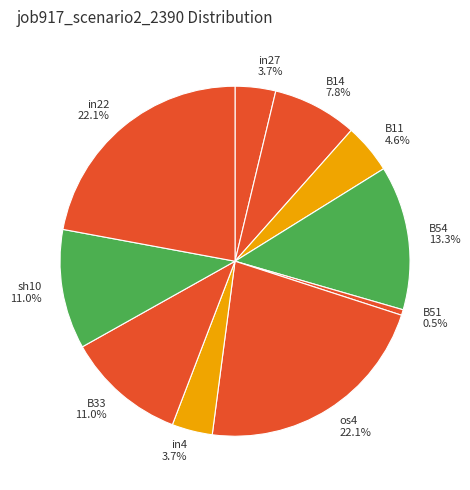

Between in27 and sh10, which is larger?

sh10